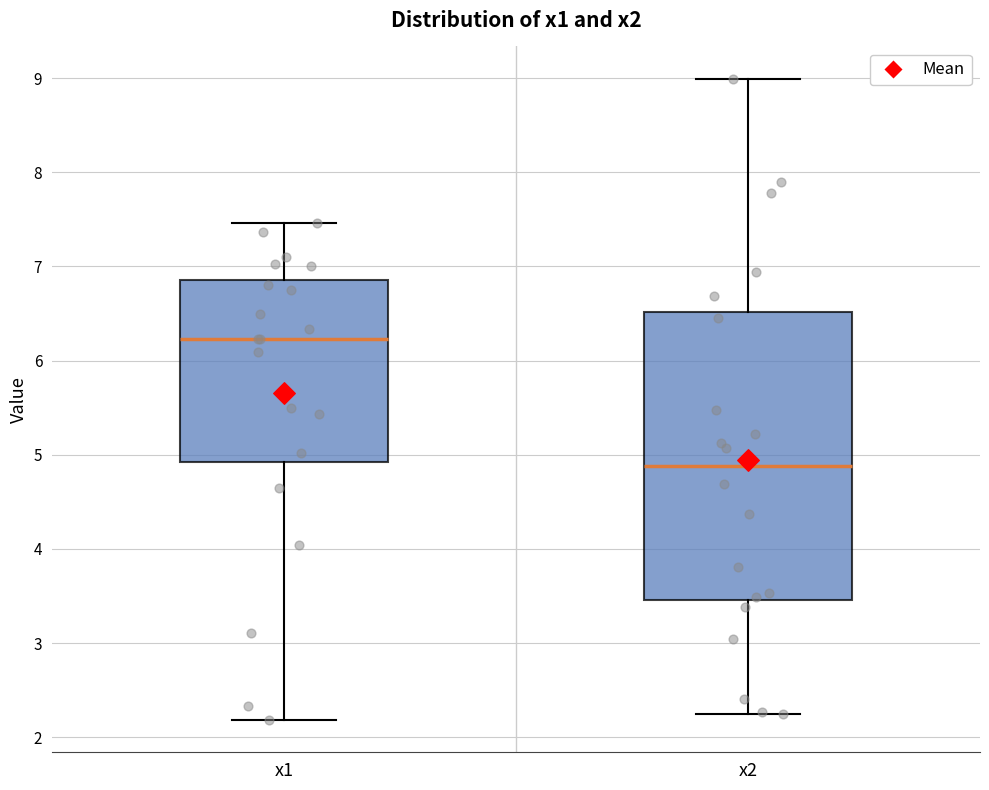

Which box has the highest median line?

x1